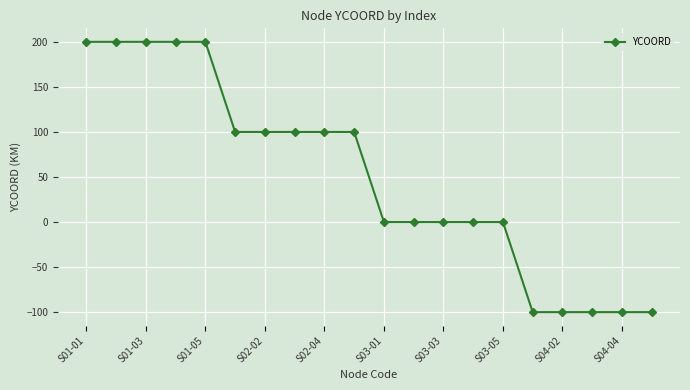

Reading left to right, extract all data points from this chart.

200	200	200	200	200	100	100	100	100	100	0	0	0	0	0	-100	-100	-100	-100	-100